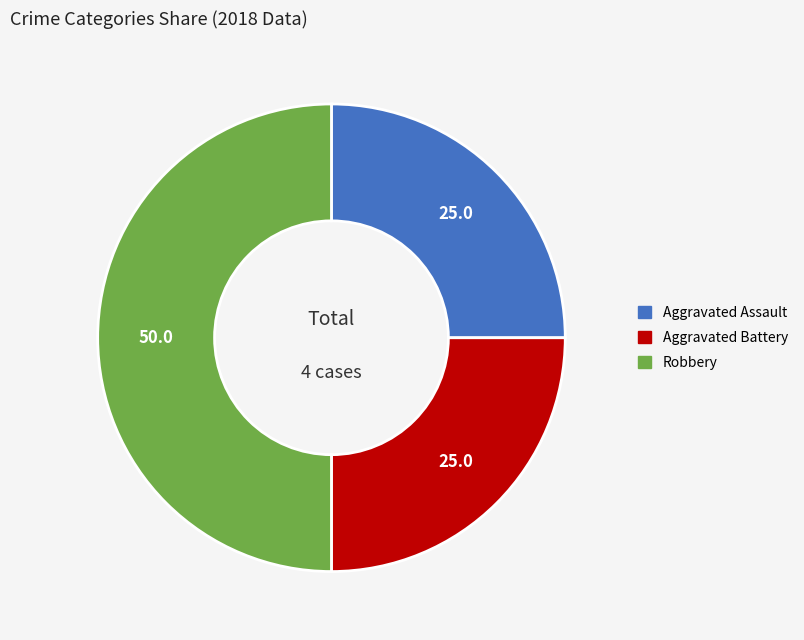

How many segments does this pie chart have?

3